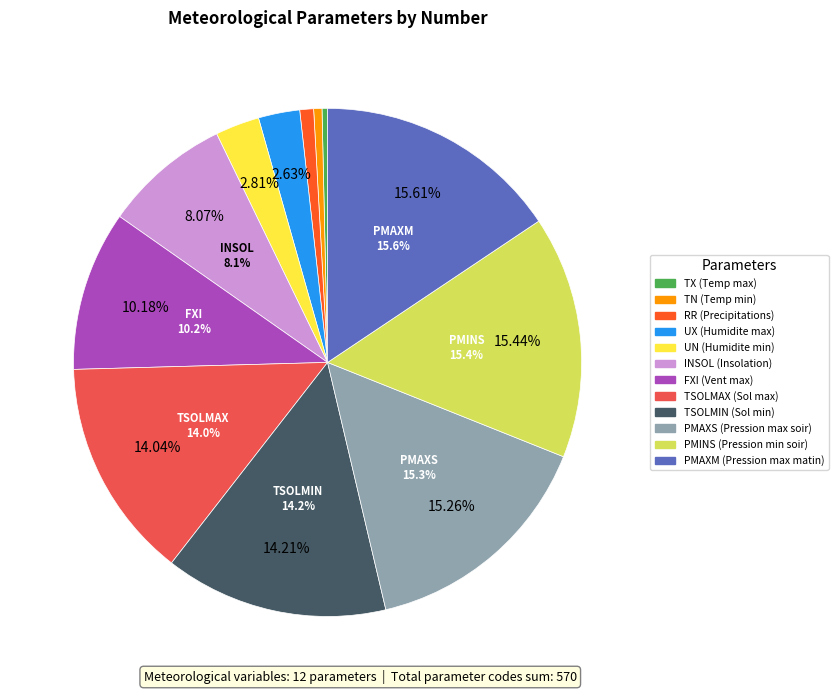

What is the change in value from 1/10 °C to 1/10 mb?

+86